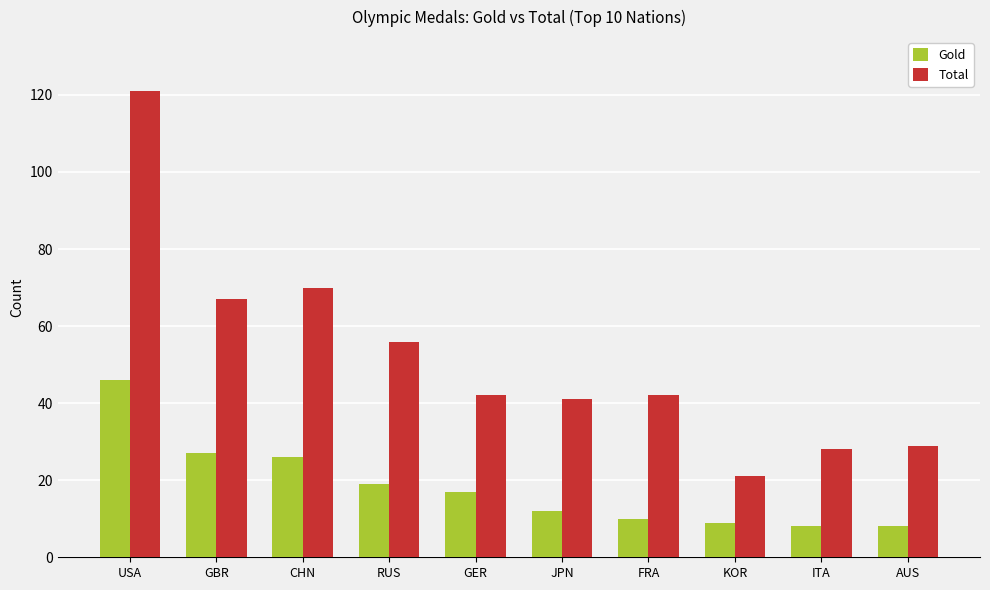

Which category has the lowest value in the Total series?

KOR